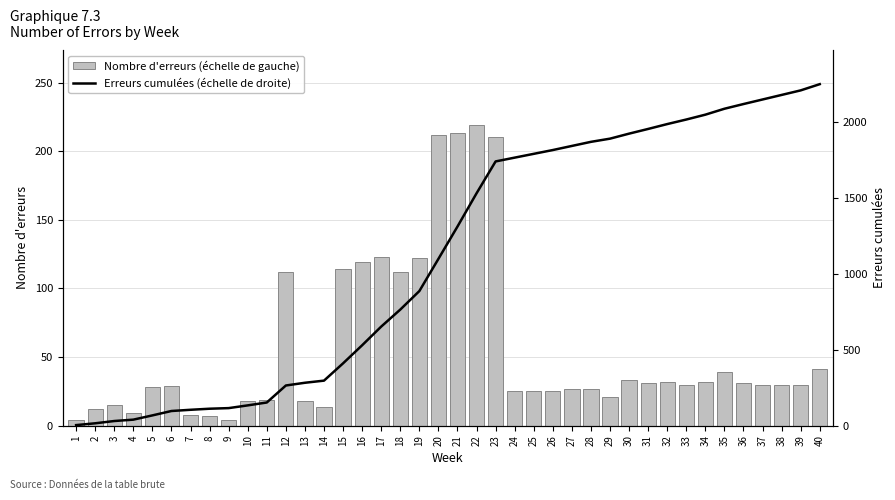

Rank the series by their maximum value, from lowest to highest.

Nombre d'erreurs (échelle de gauche), Erreurs cumulées (échelle de droite)